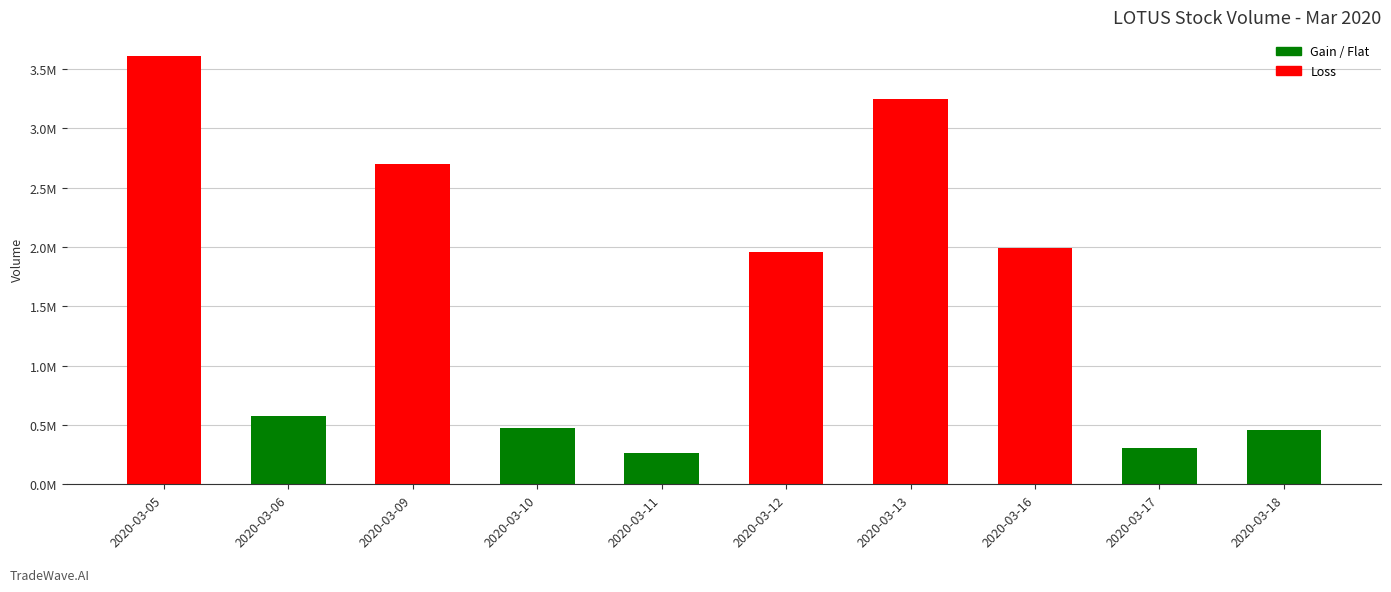

Are the bars horizontal?

No